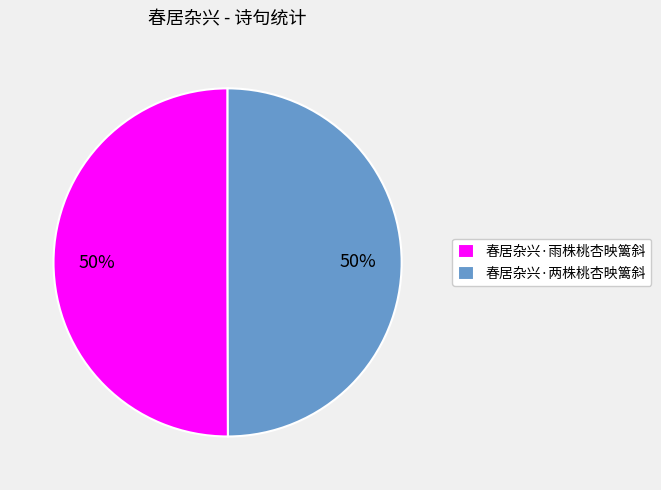

Count the number of slices in the pie.

2